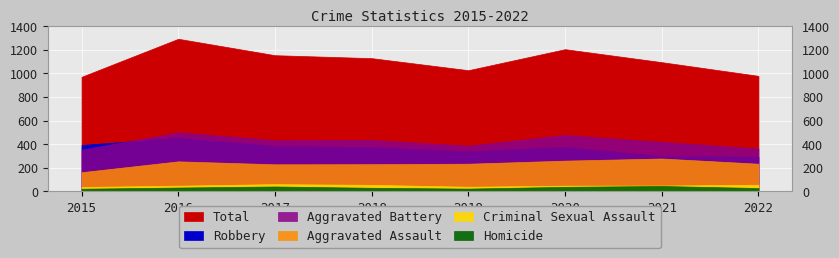

Which category has the highest value in the Aggravated Battery series?

2016